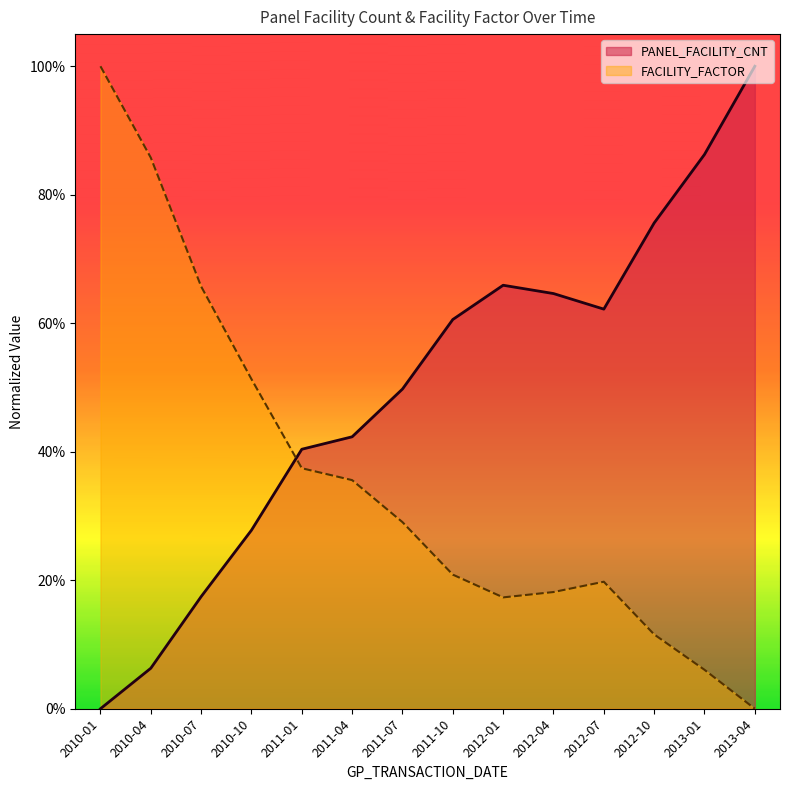

After their last crossing, which series has the higher values: FACILITY_FACTOR or PANEL_FACILITY_CNT?

PANEL_FACILITY_CNT